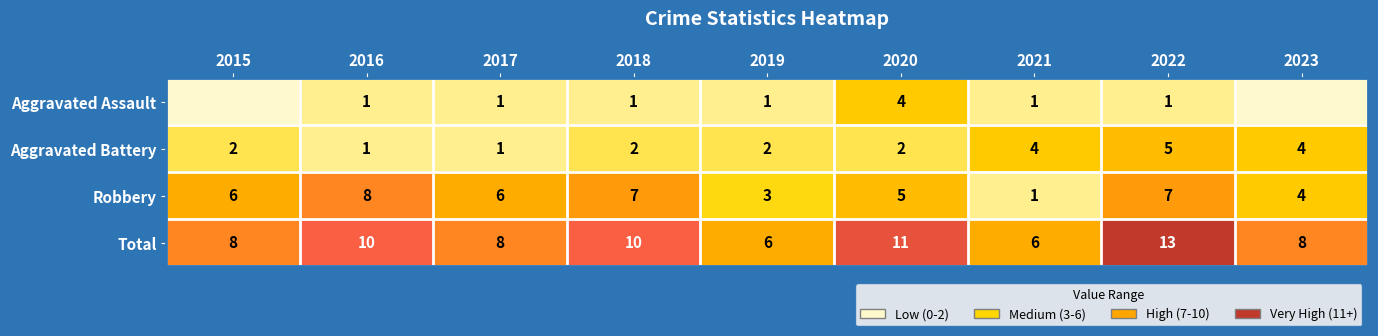

At how many categories does at least one series exceed 2?

9